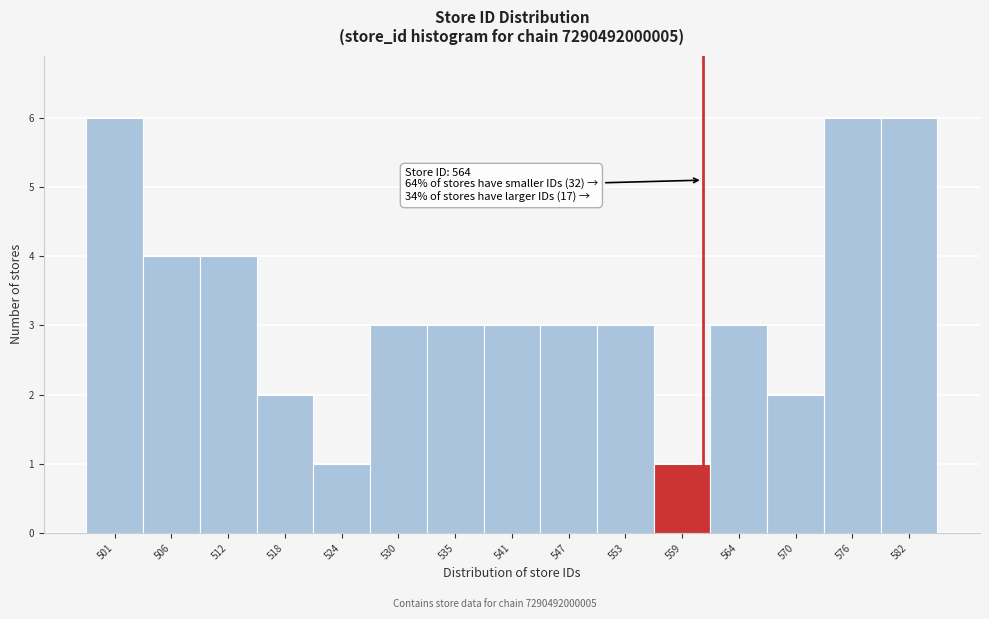

Reading left to right, list all the values displayed in this chart.

6	4	4	2	1	3	3	3	3	3	1	3	2	6	6